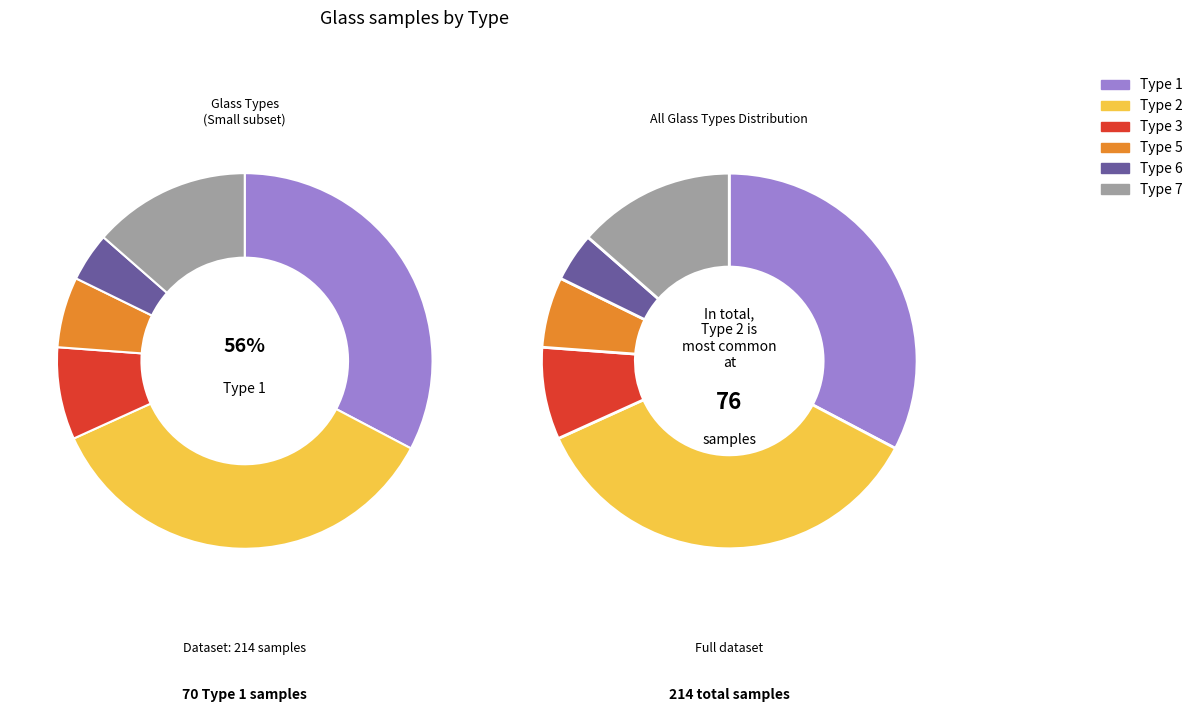

What is the smallest slice in the pie chart?

Type 6